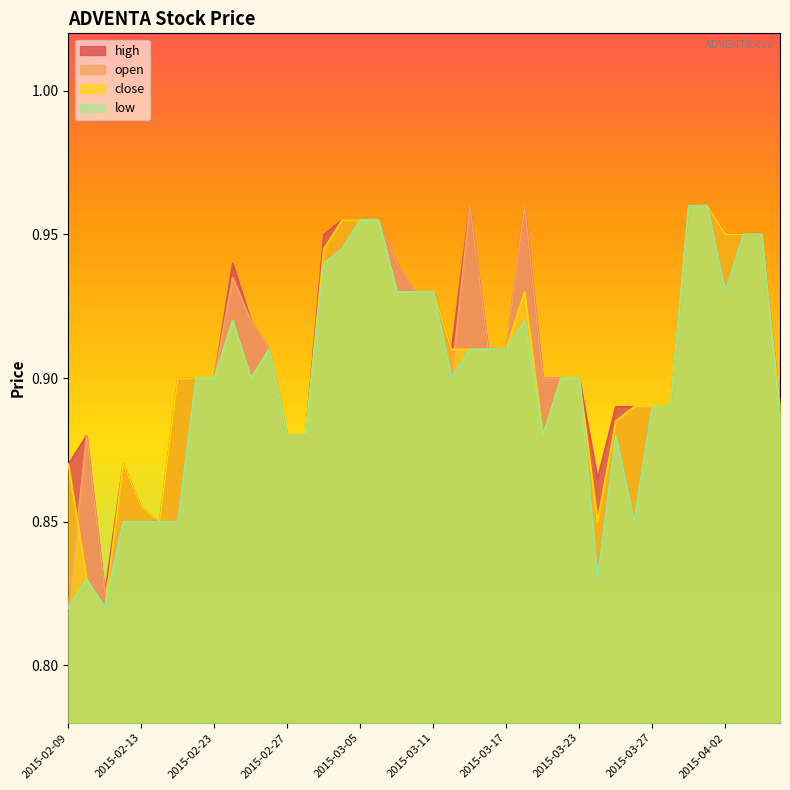

What is the label of the 35th point from the left?

2015-03-31